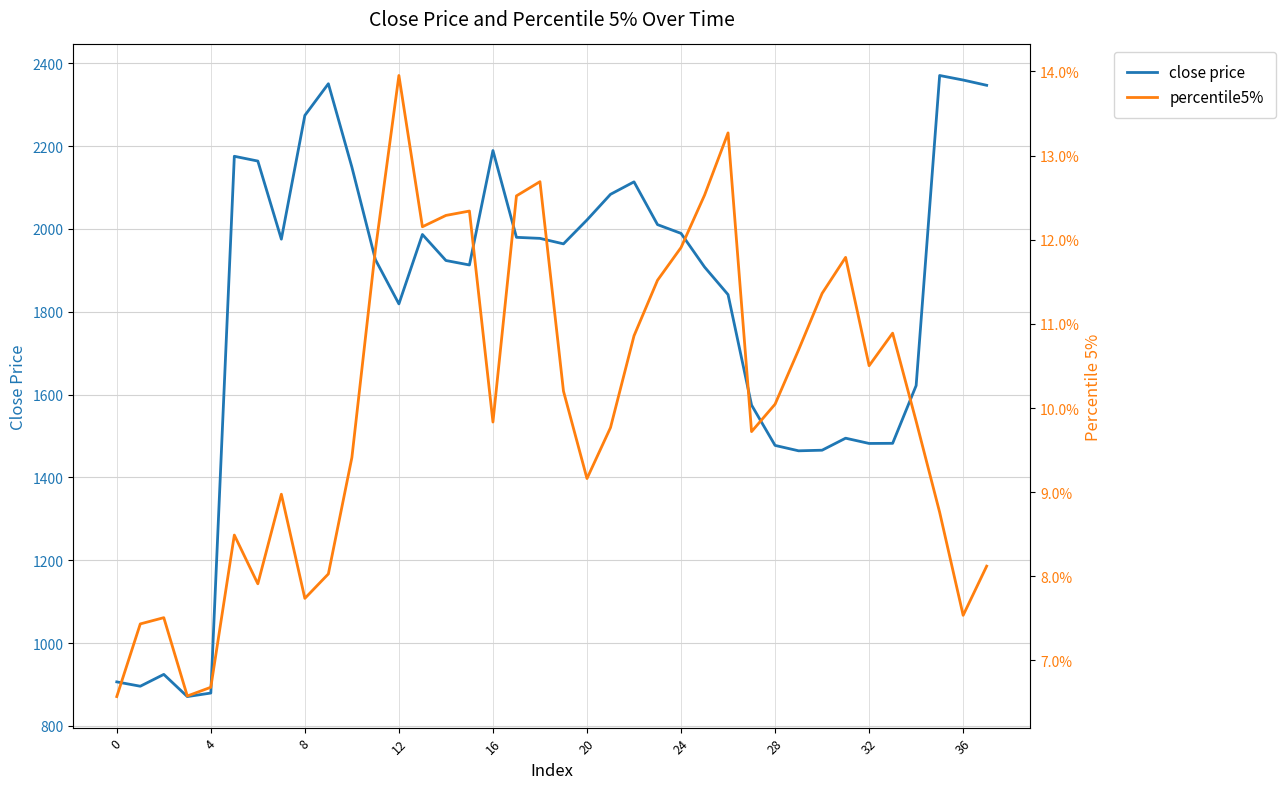

Is this an area chart (filled region under the line)?

No